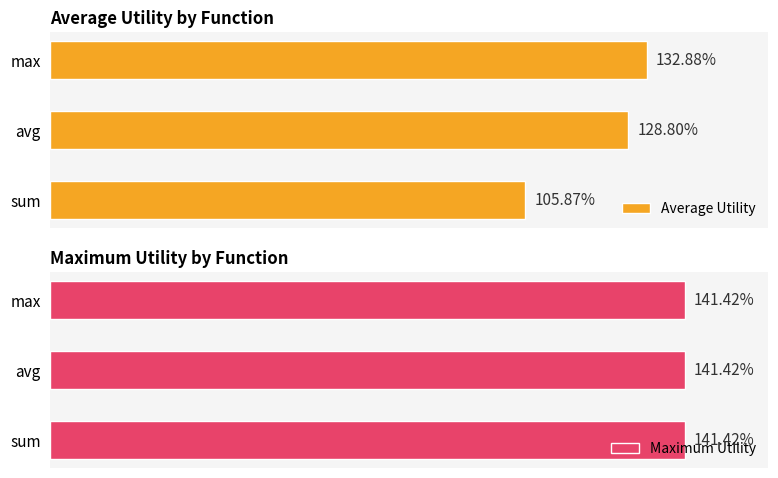

True or false: Average Utility has a value of 0.3 at sum.

False